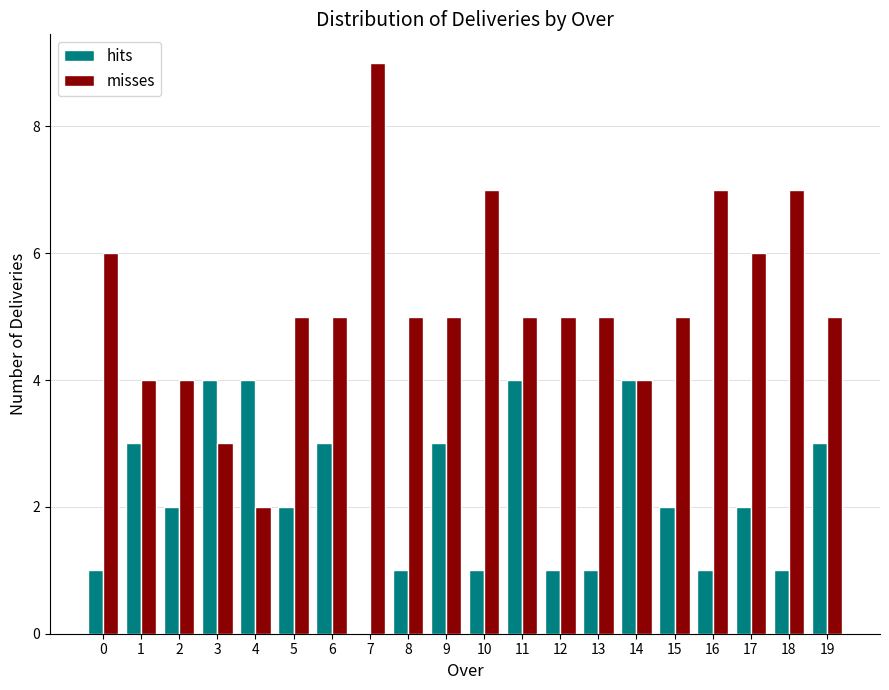

What is the height of the hits bar covering 9.5 to 10.5 on the x-axis? The values are not printed on the chart, so give them approximately, as read against the axis.

1